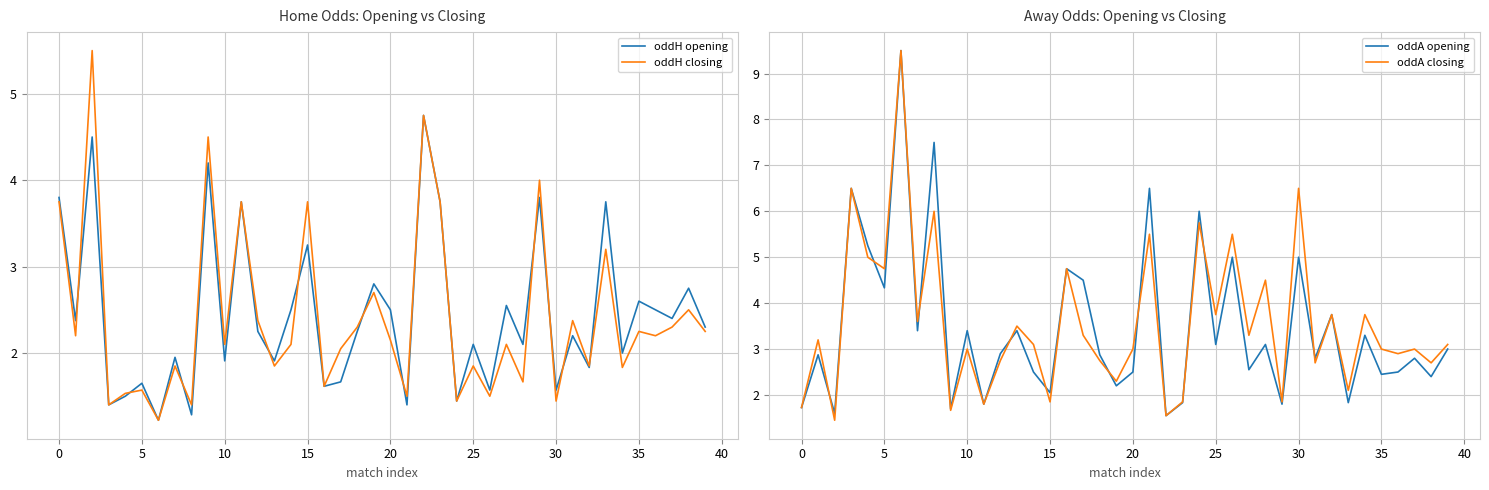

In oddH opening, how many points are higher than both neighbors (excluding endpoints)?

15